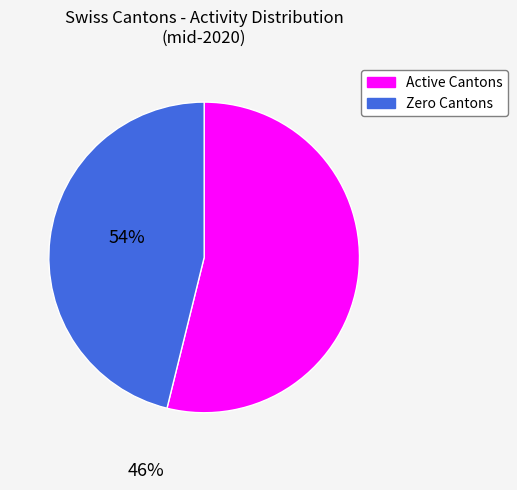

Is there a majority slice in this chart?

Yes